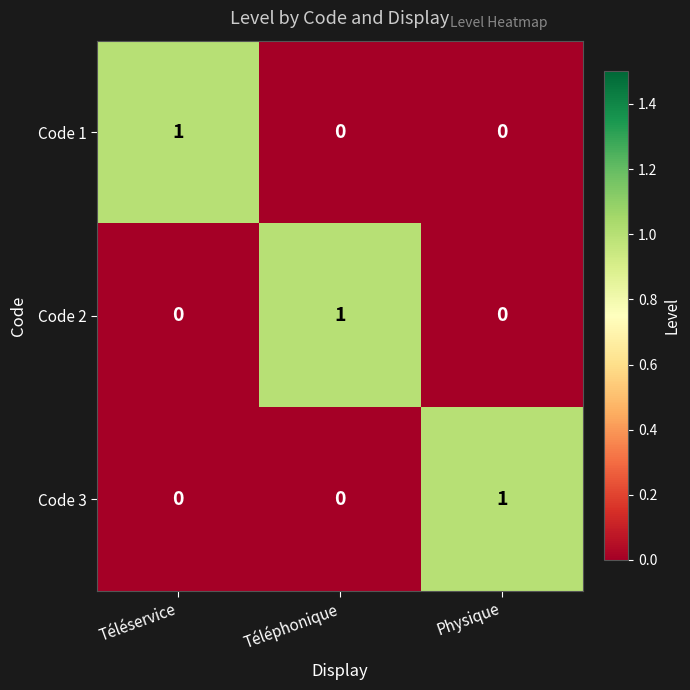

How many data points does each series have?

3